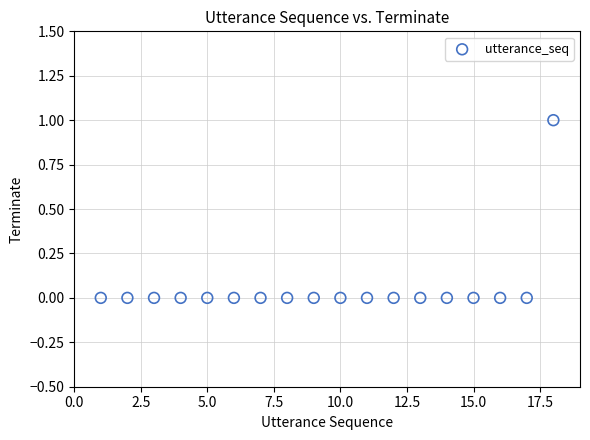

How many points are shown in the scatter plot?

18